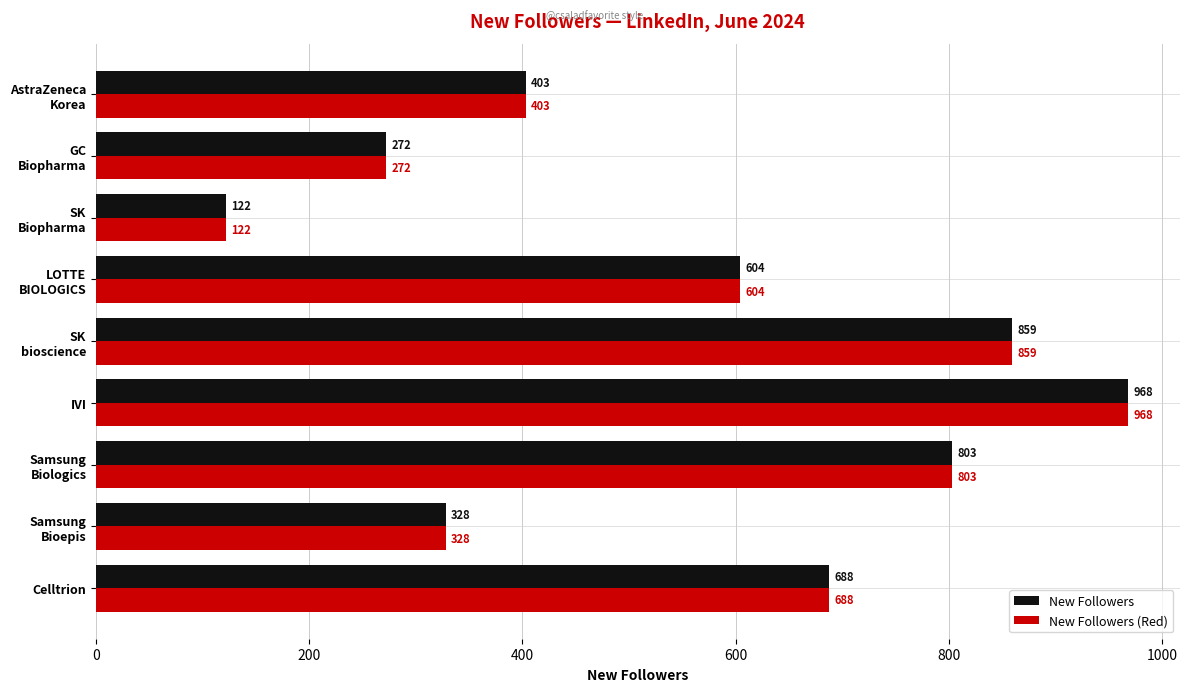

At which category is the sum across all series the highest?

IVI